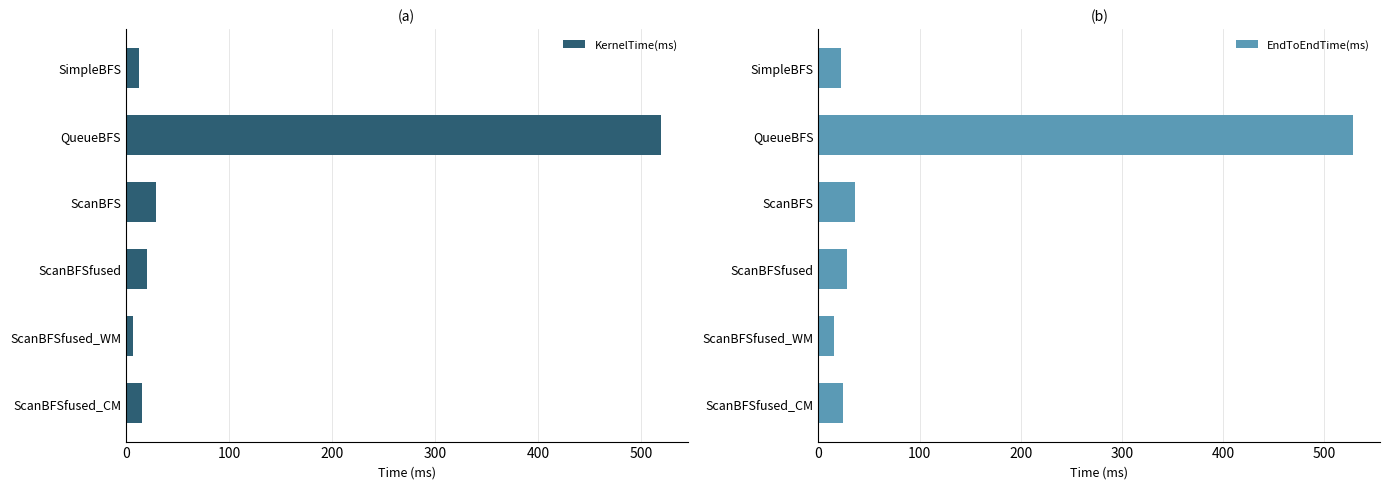

How many bars are there in total?

12